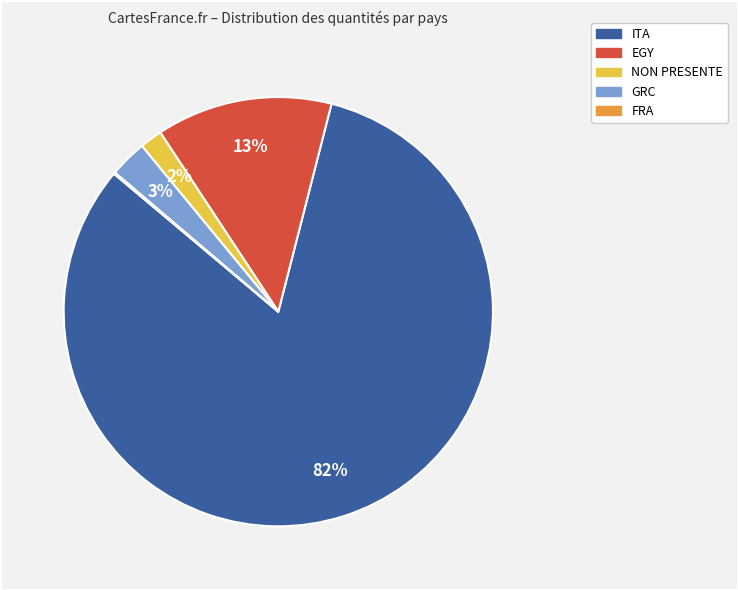

The EGY slice represents 4% of the pie. True or false?

False